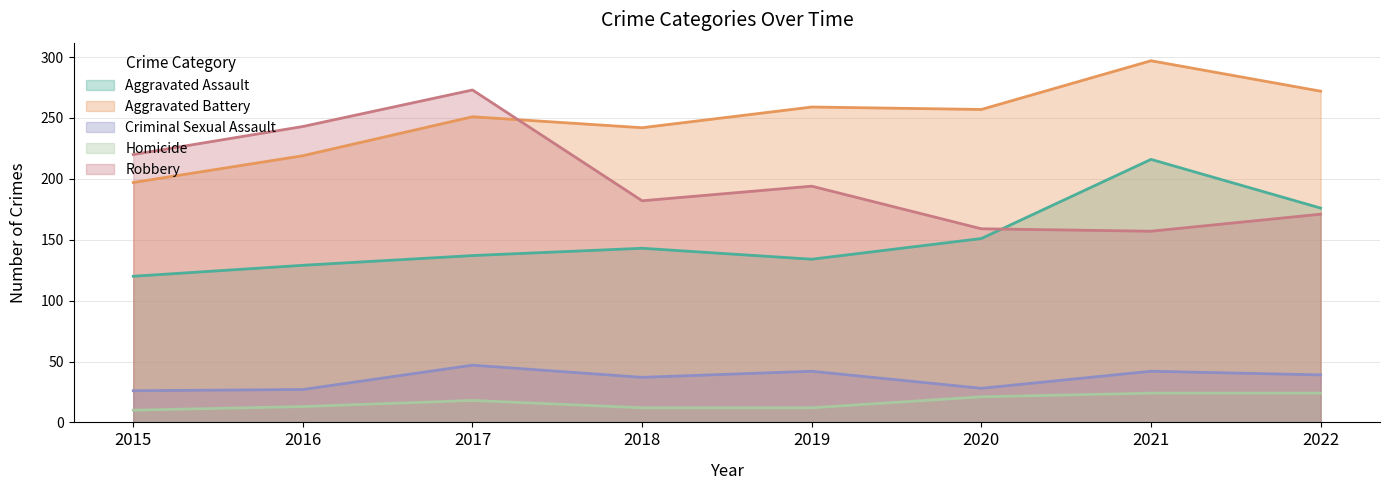

How many data points does each series have?

8